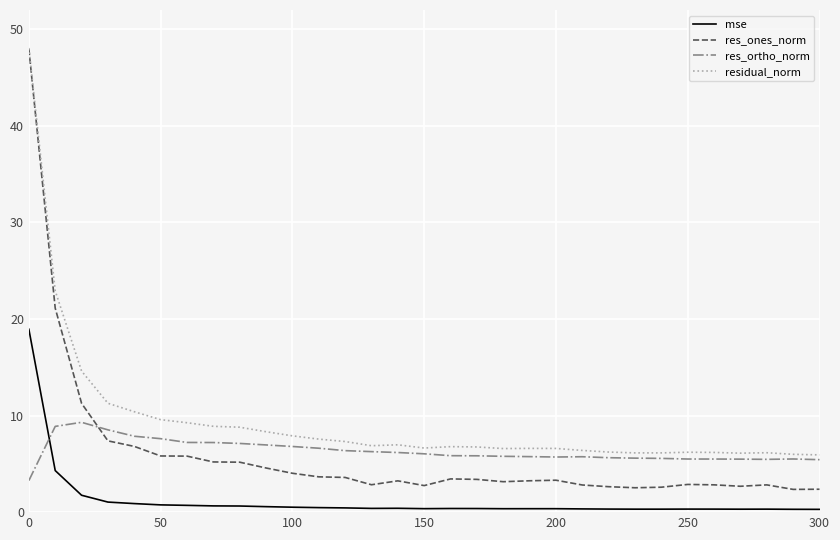

What is the difference between the maximum and minimum values in the res_ortho_norm series?

6.0